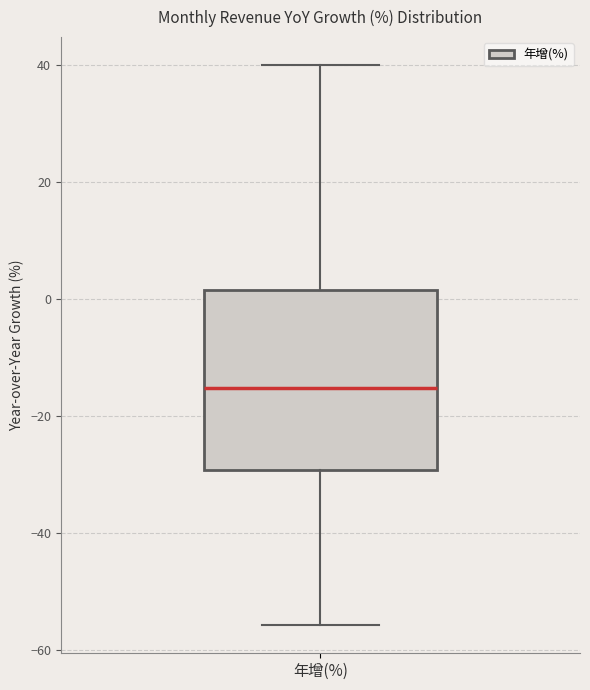

Transcribe this box plot: give where the median line is, the range the box spans, and where the two whiskers end, as read against the y-axis. The values are not printed on the chart, so give them approximately, as read against the axis.

median -16, box -30 to 2, whiskers -56 to 40